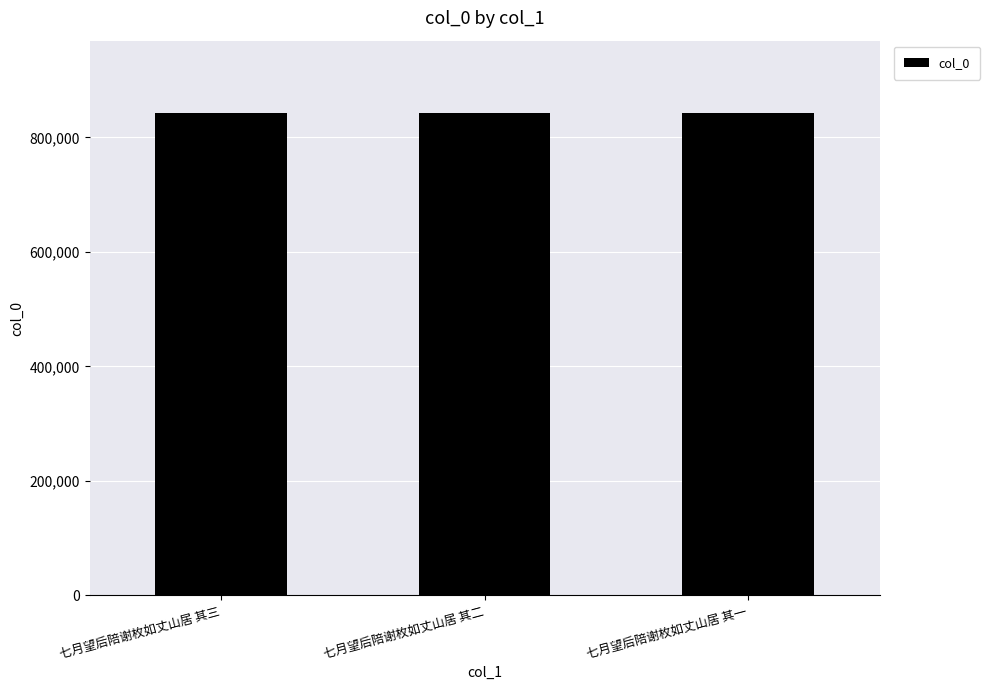

What is the maximum value shown in the chart?

842619